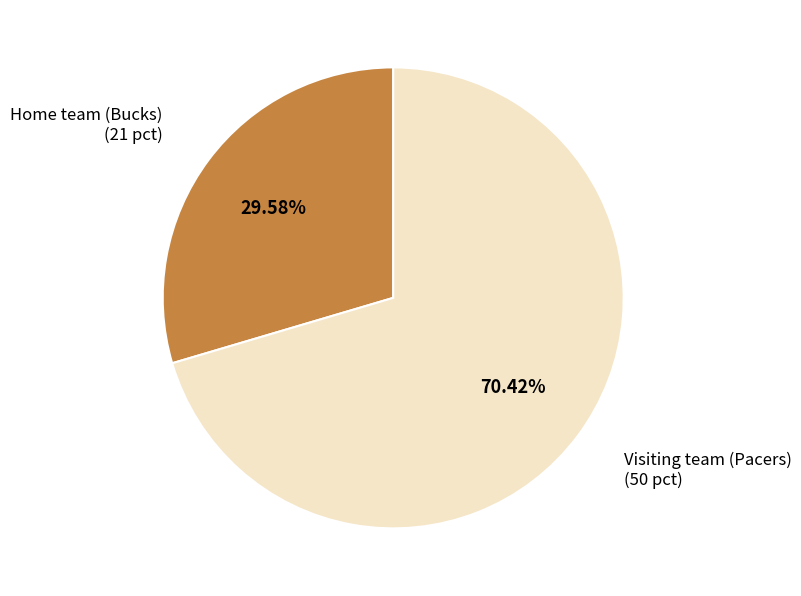

How many slices are in this pie chart?

2